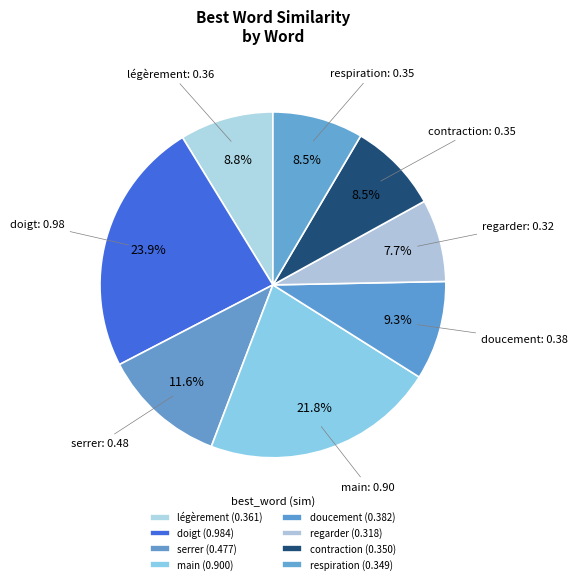

What percentage is NOT represented by regarder?

92.3%